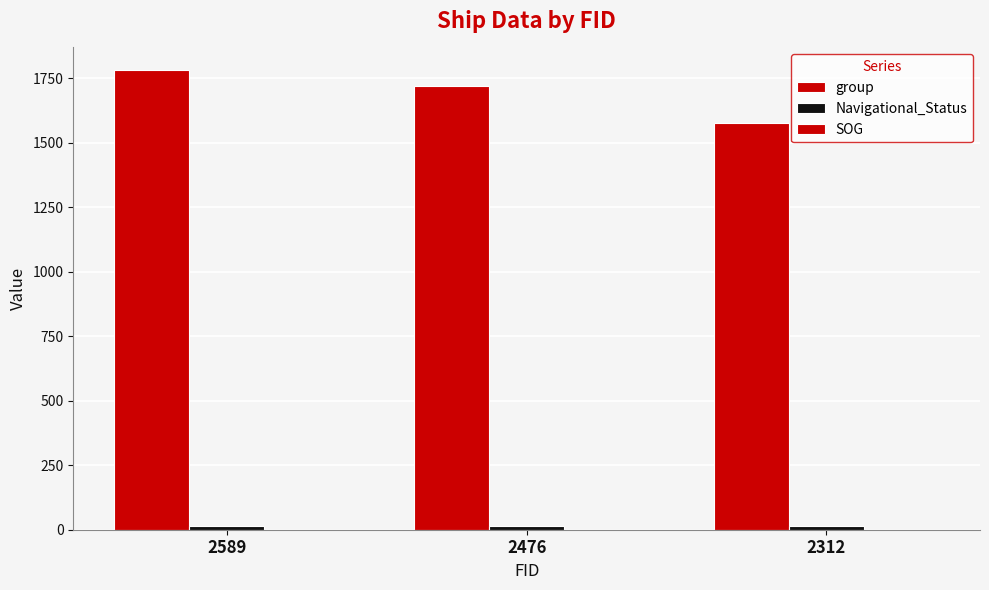

Are the bars horizontal?

No